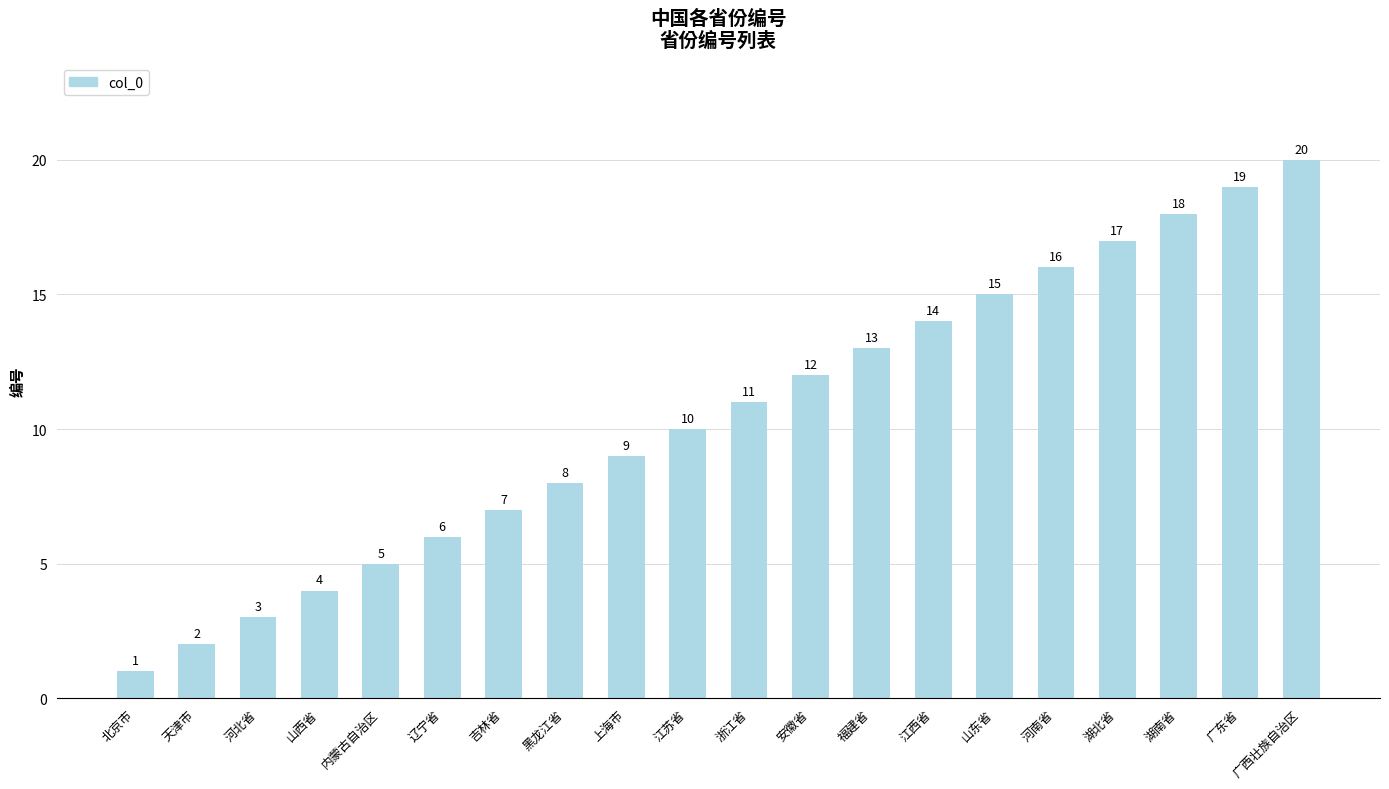

What is the difference between the maximum and minimum values?

19